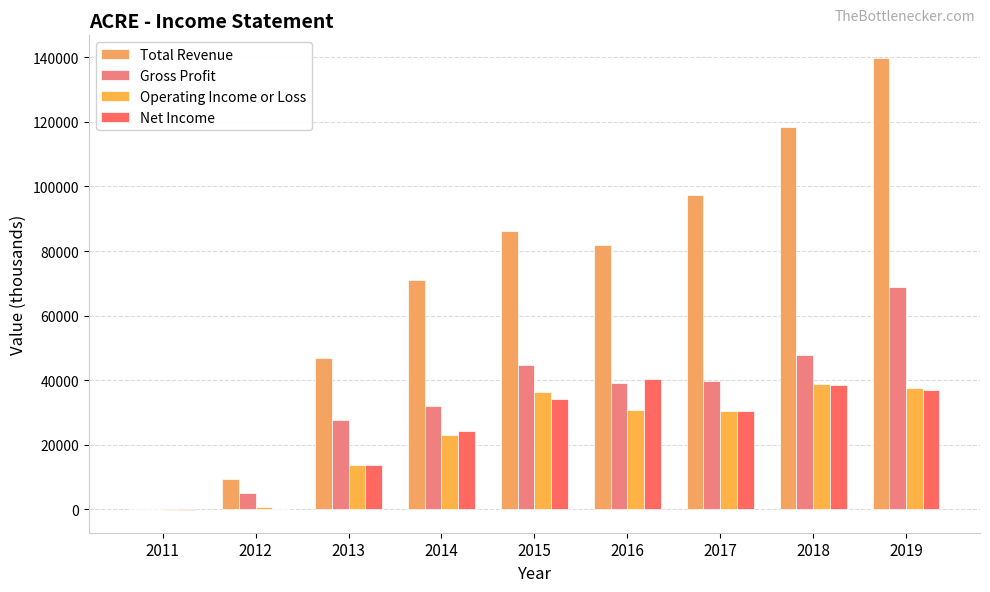

Reading right to left, extract all data points from this chart.

Total Revenue: 2019=139800	2018=118300	2017=97500	2016=82000	2015=86300	2014=71200	2013=47000	2012=9300	2011=0
Gross Profit: 2019=69000	2018=47900	2017=39800	2016=39200	2015=44600	2014=32100	2013=27800	2012=5100	2011=0
Operating Income or Loss: 2019=37500	2018=39000	2017=30600	2016=30700	2015=36300	2014=23000	2013=13900	2012=900	2011=-200
Net Income: 2019=37000	2018=38600	2017=30400	2016=40300	2015=34300	2014=24400	2013=13800	2012=200	2011=-200